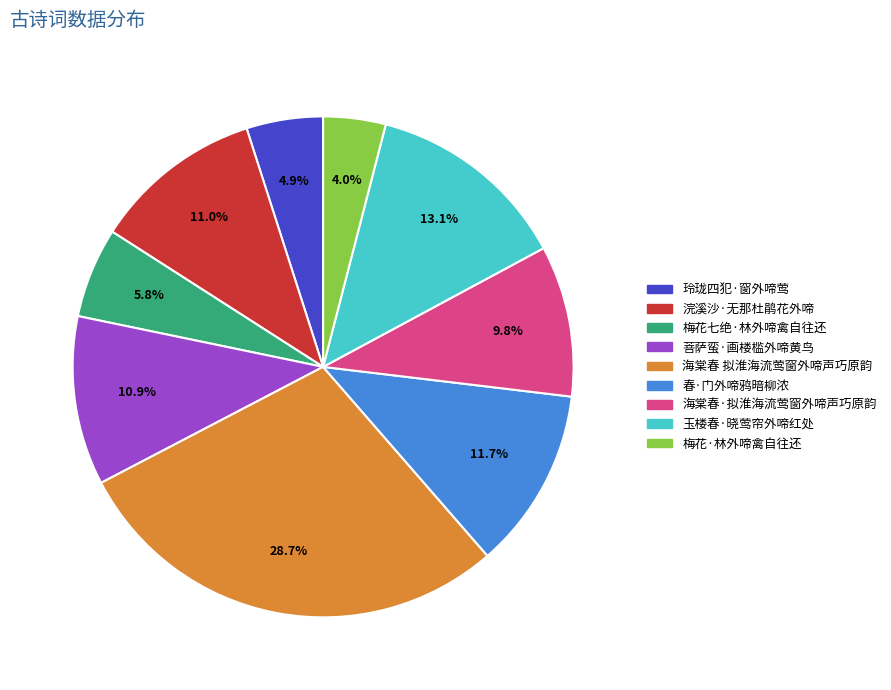

How many segments does this pie chart have?

9